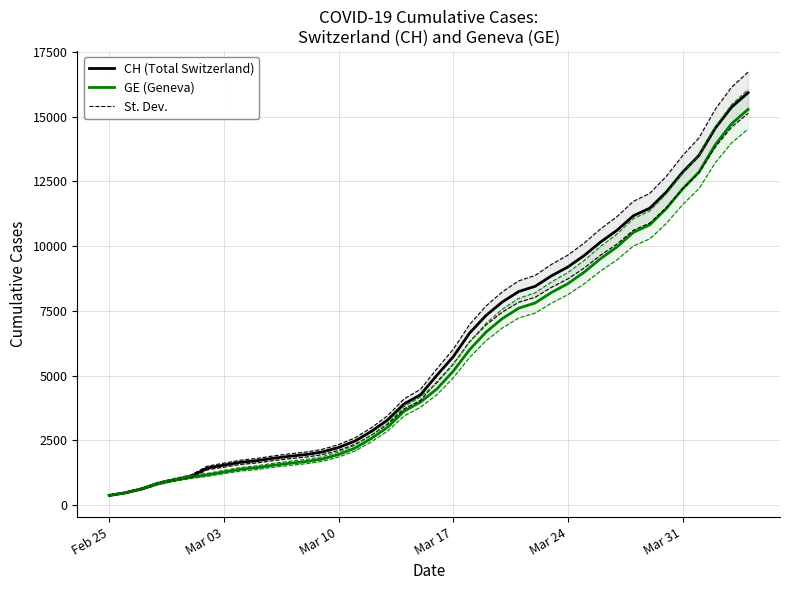

What is the value of the CH (Total Switzerland) point at the 36th from the left?

12852.0